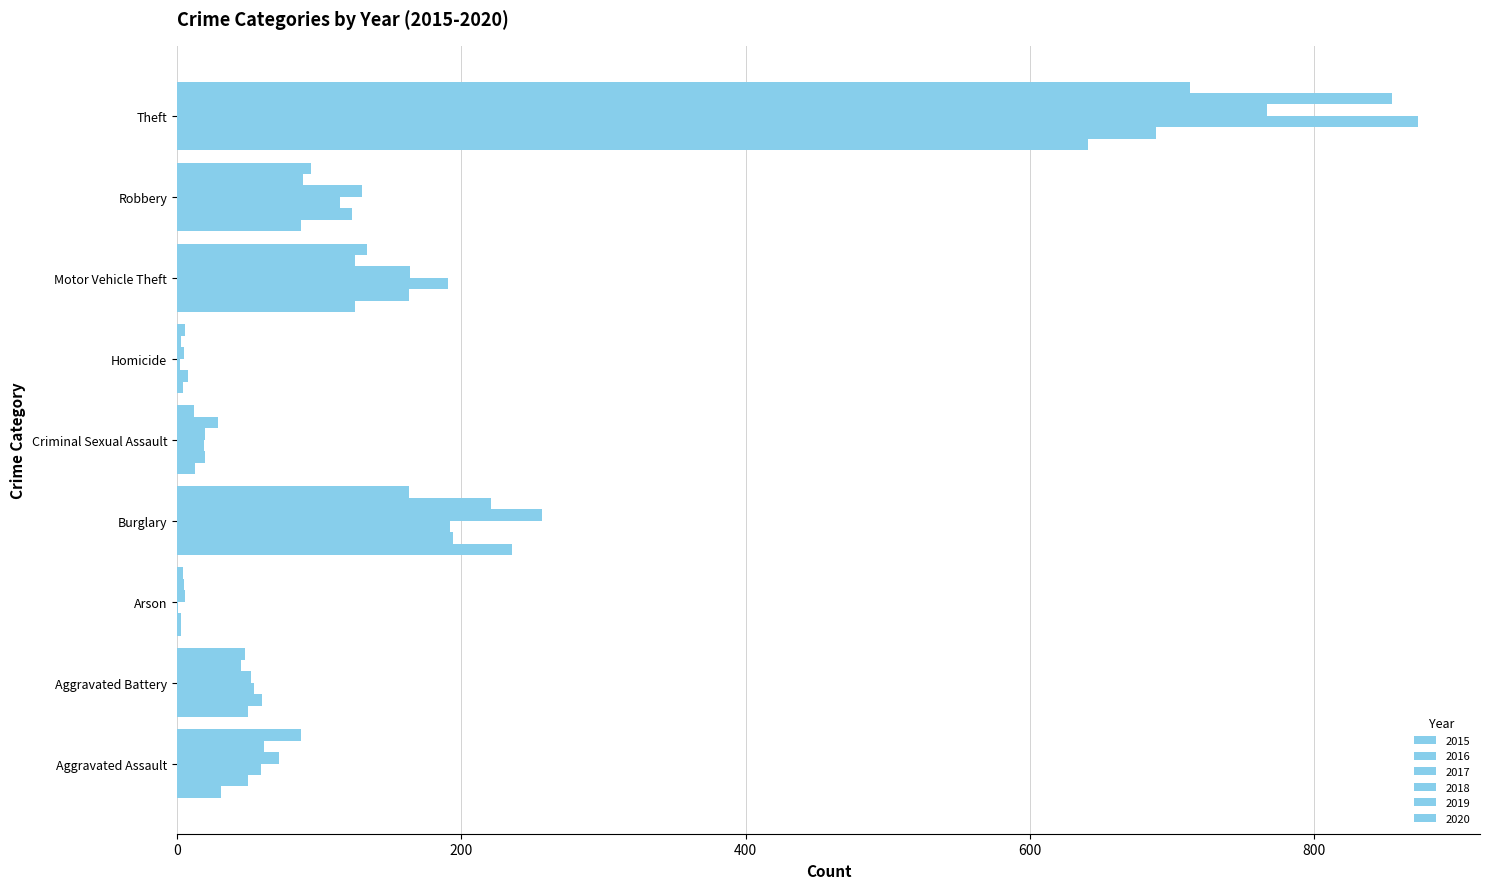

How many groups of bars are there?

9